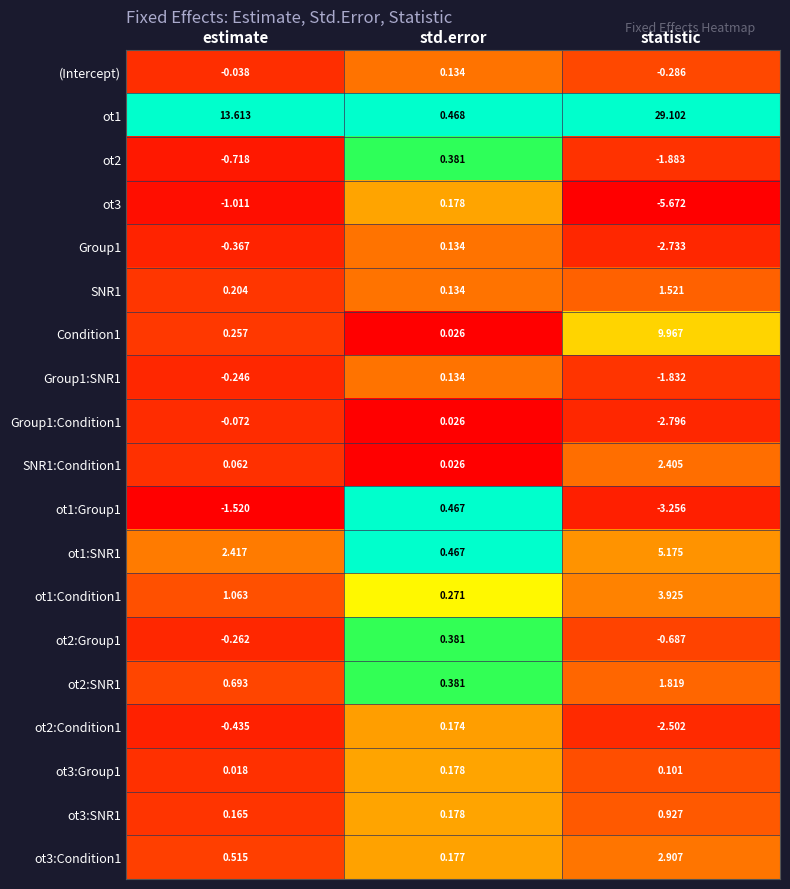

At which category is the sum across all series the highest?

statistic